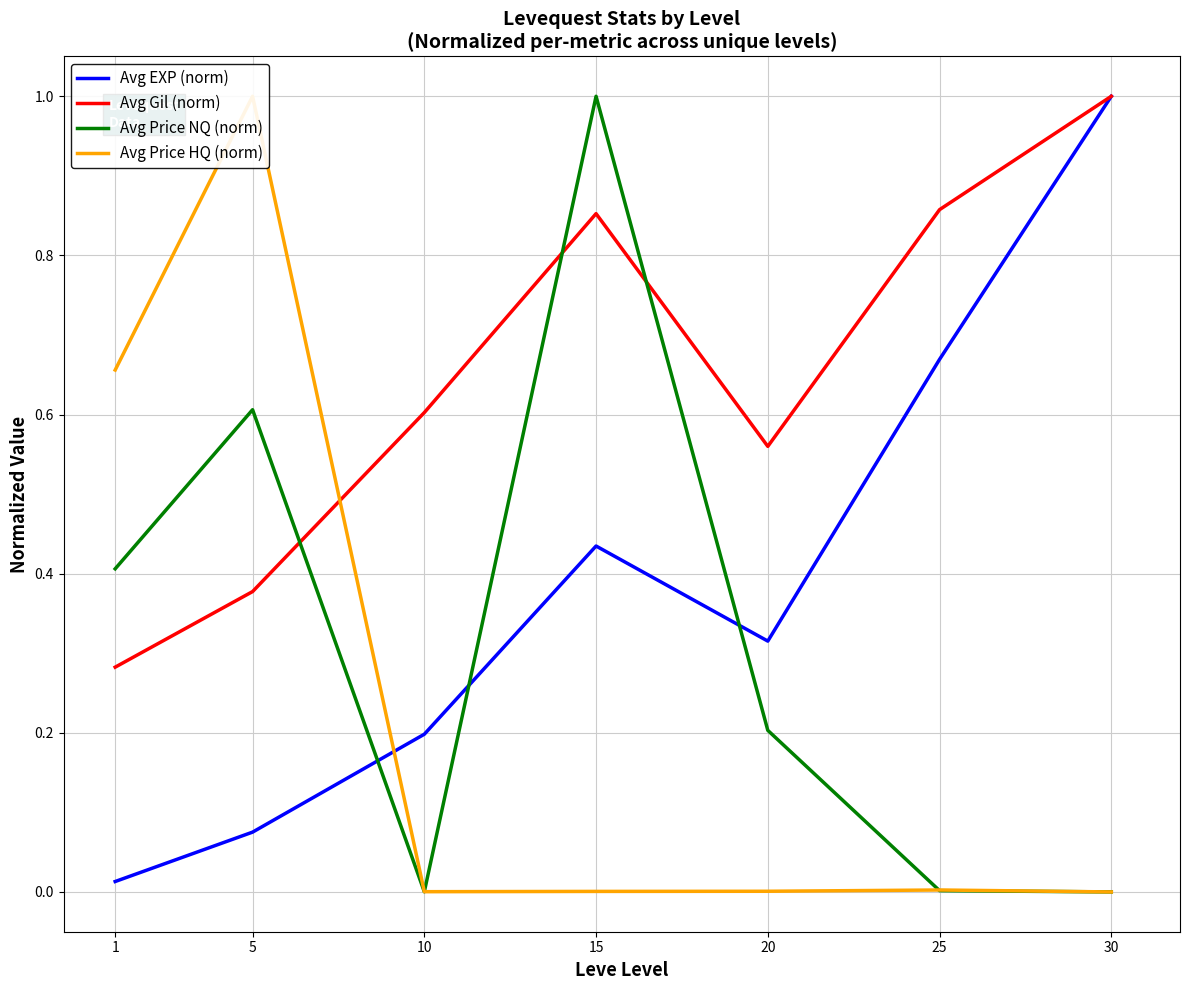

Which series has the largest total across all categories?

Avg Gil (norm)